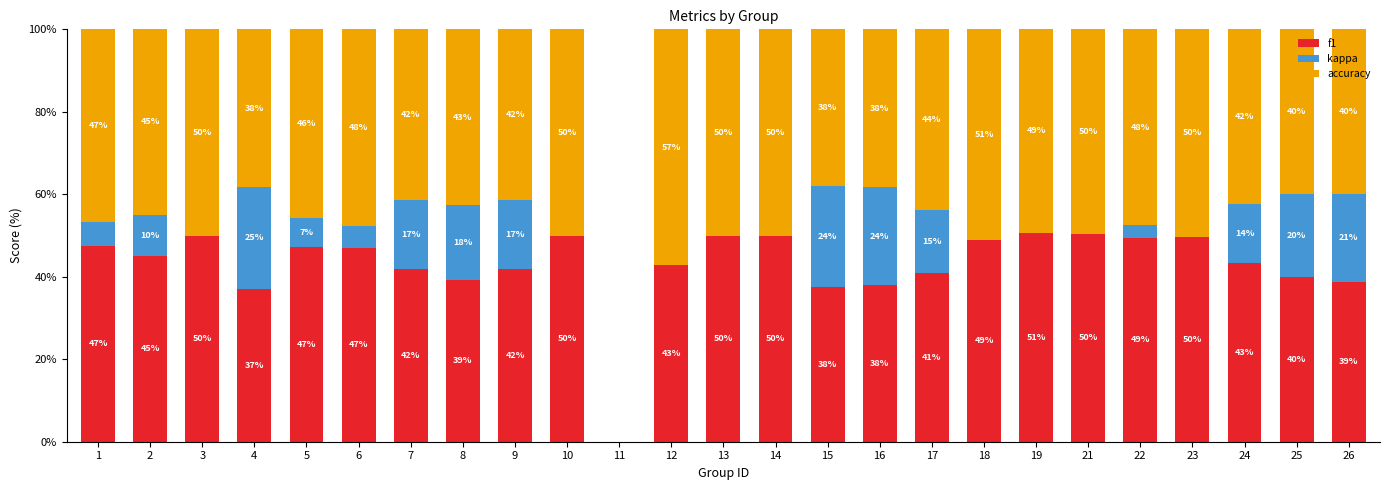

Is it true that f1 equals 39.2 at 8?

True